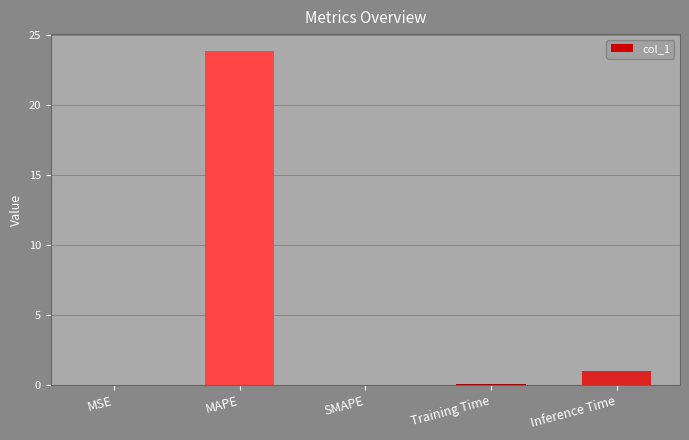

What is the difference between the values at MAPE and Inference Time?

22.9